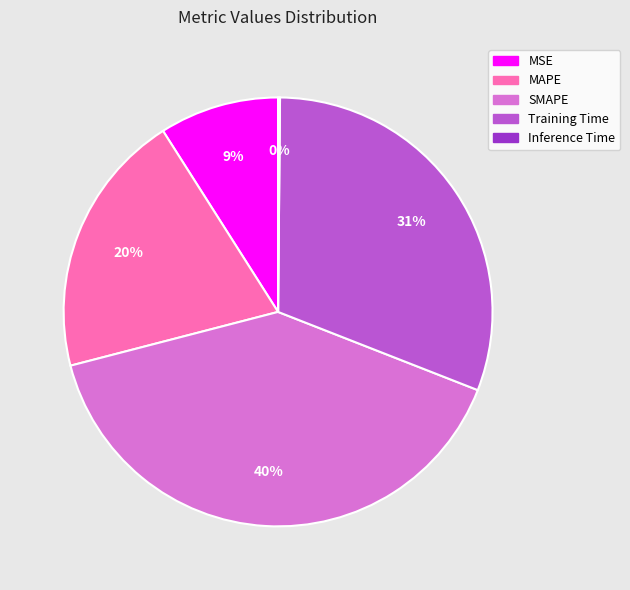

To the nearest percent, what percentage of the pie is SMAPE?

40%